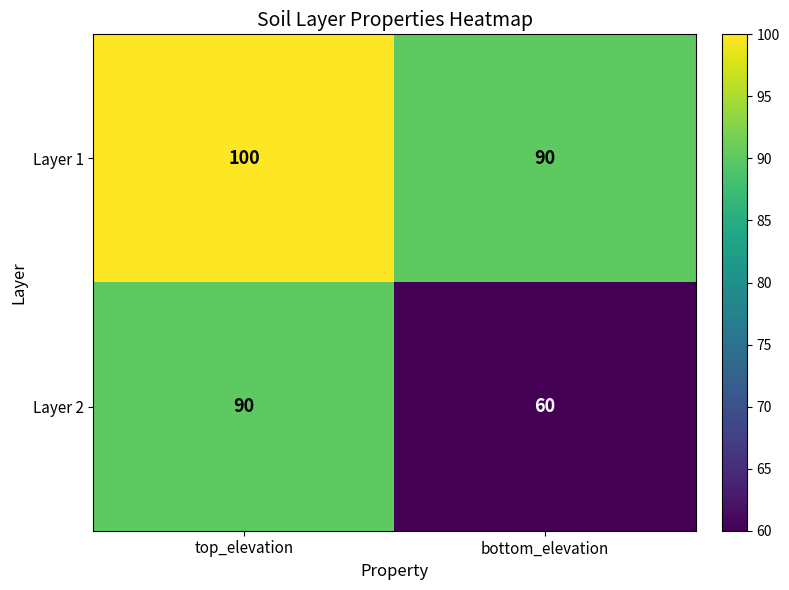

How many series are shown in this chart?

2